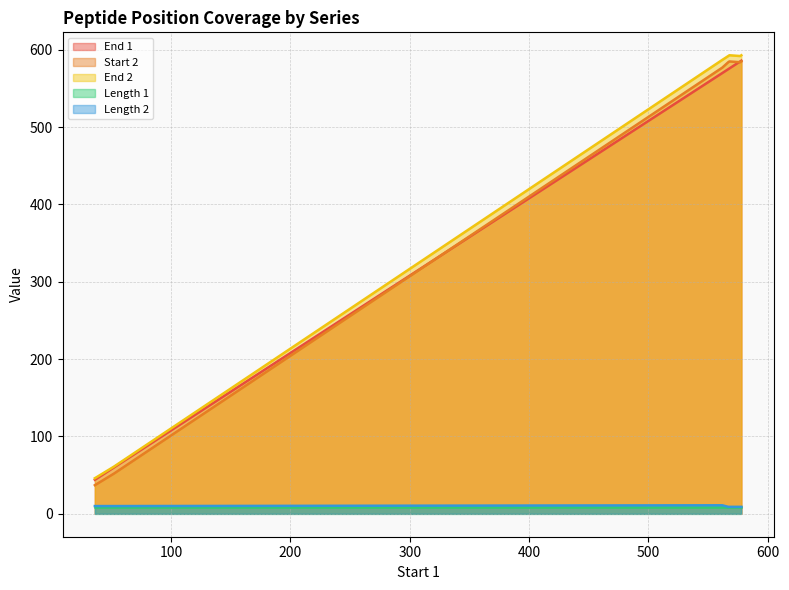

Which series has the widest spread of values?

Start 2